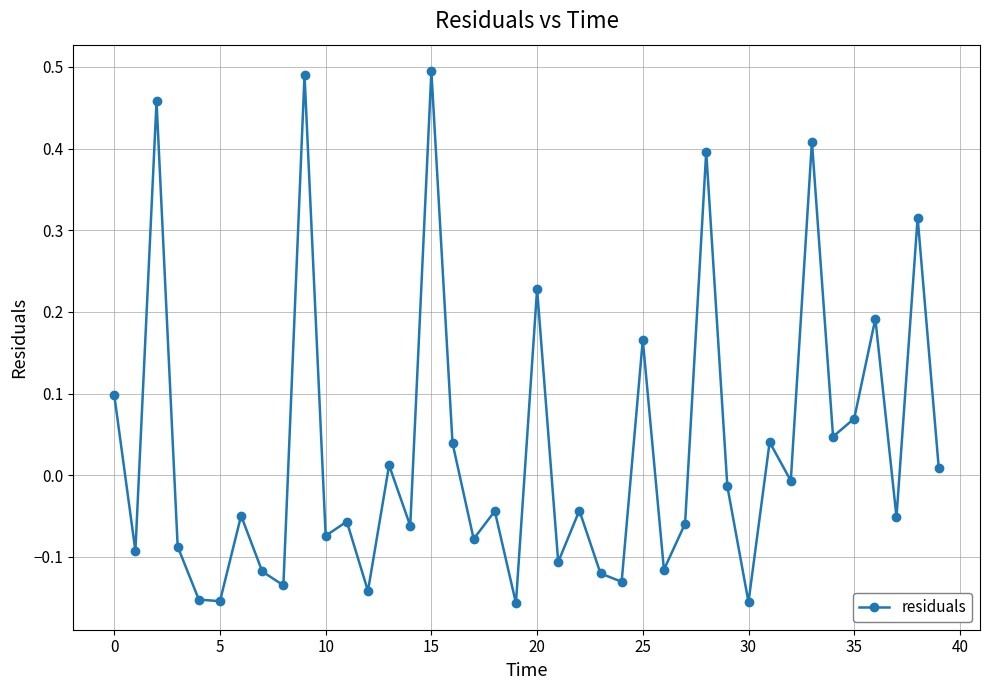

True or false: there are more than 1 points higher than both neighbors.

True